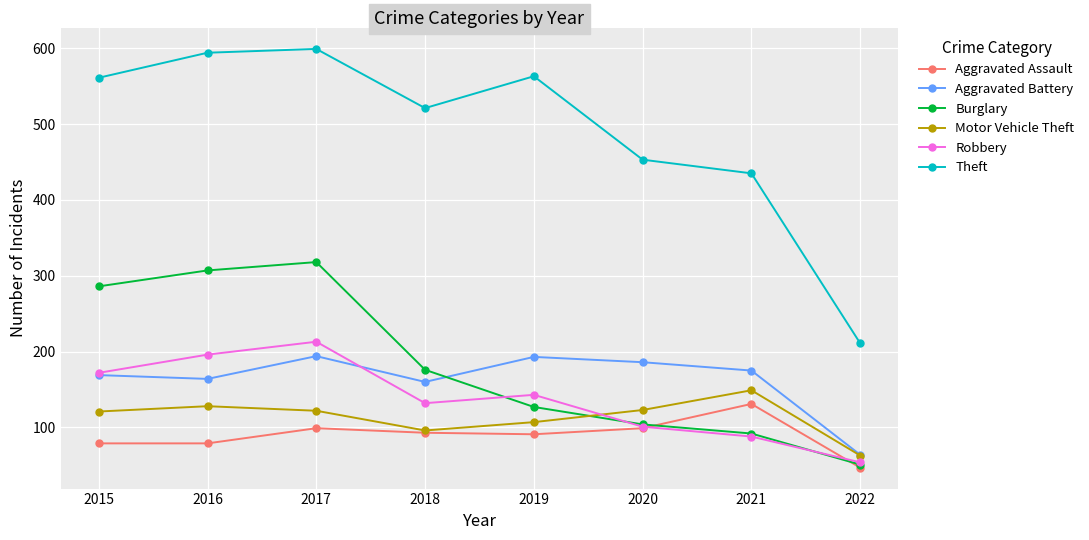

True or false: Theft has more than 0 interior local peaks.

True